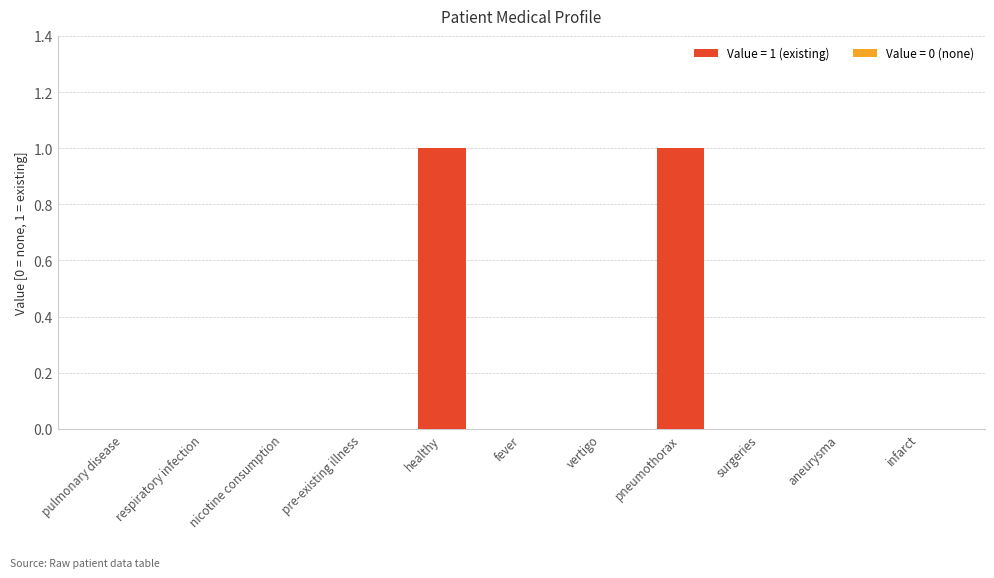

What is the change in value from pneumothorax to aneurysma?

-1